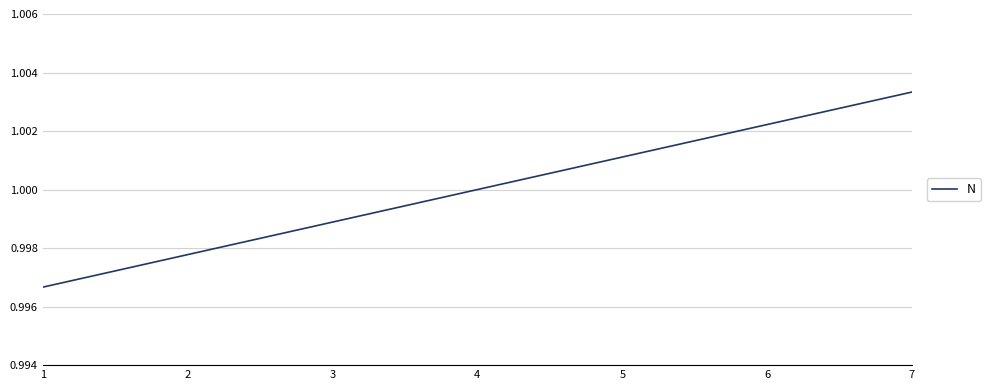

Where does the data first go above 1?

4